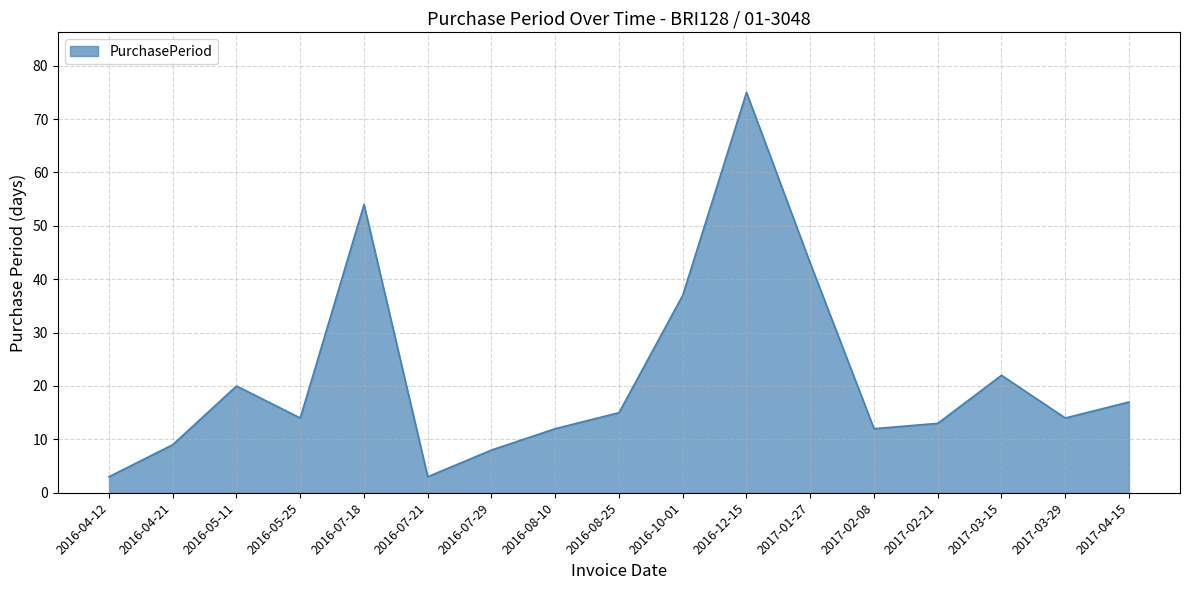

Which category has the highest value across all series?

2016-12-15